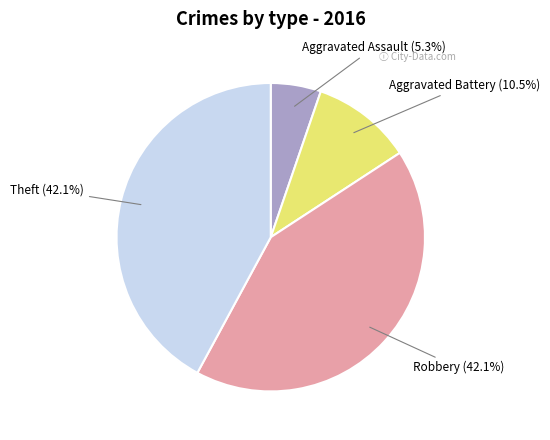

Does any single category account for the majority?

No